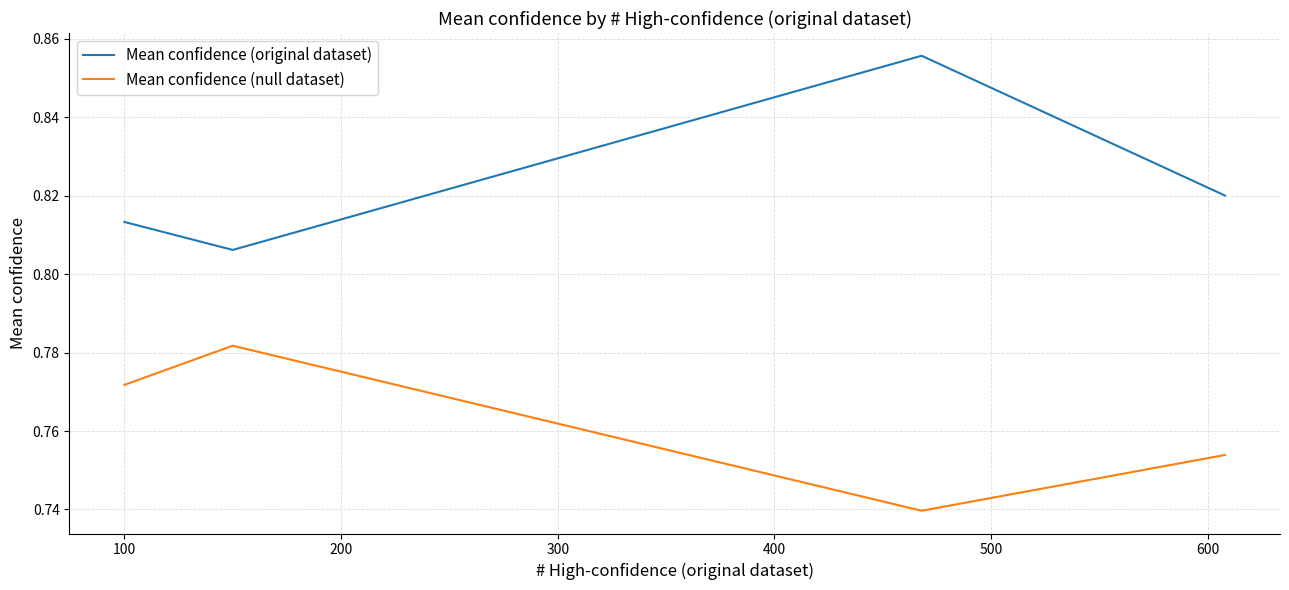

How many categories are shown in the chart?

4